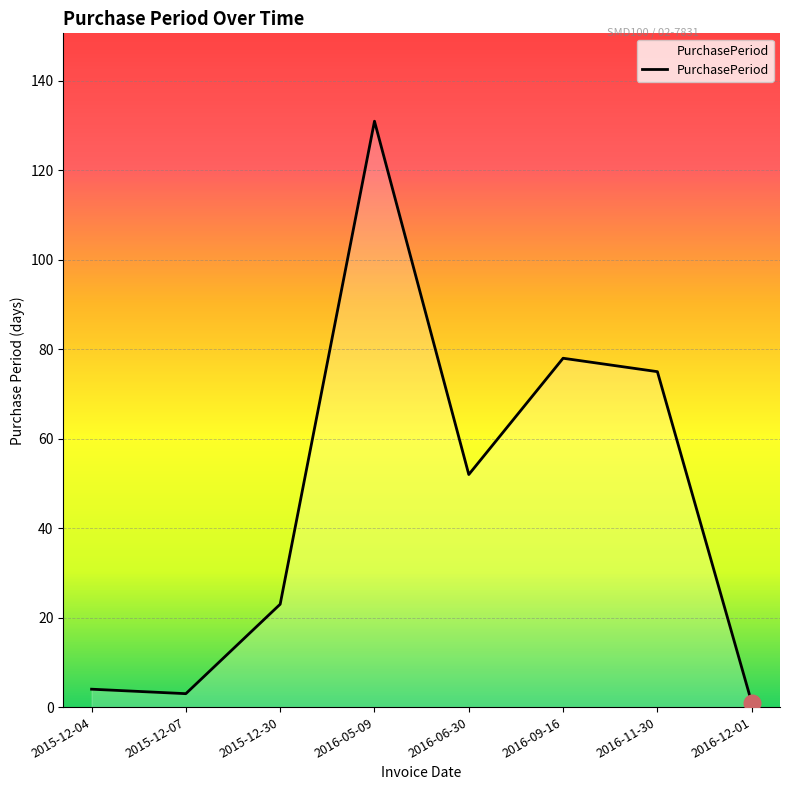

Count the number of data series in this chart.

1